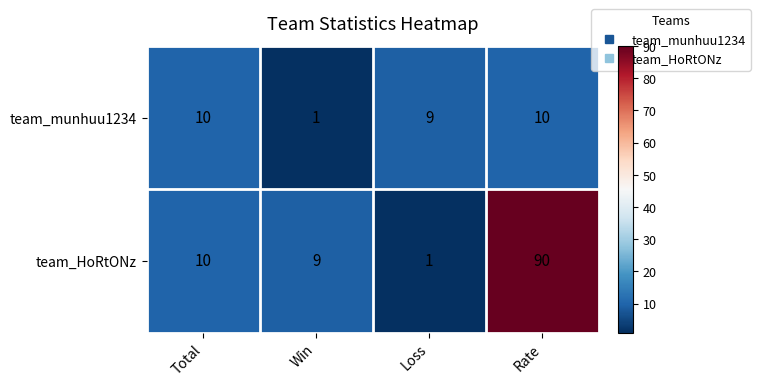

What is the difference between the maximum and minimum values in the team_HoRtONz series?

89